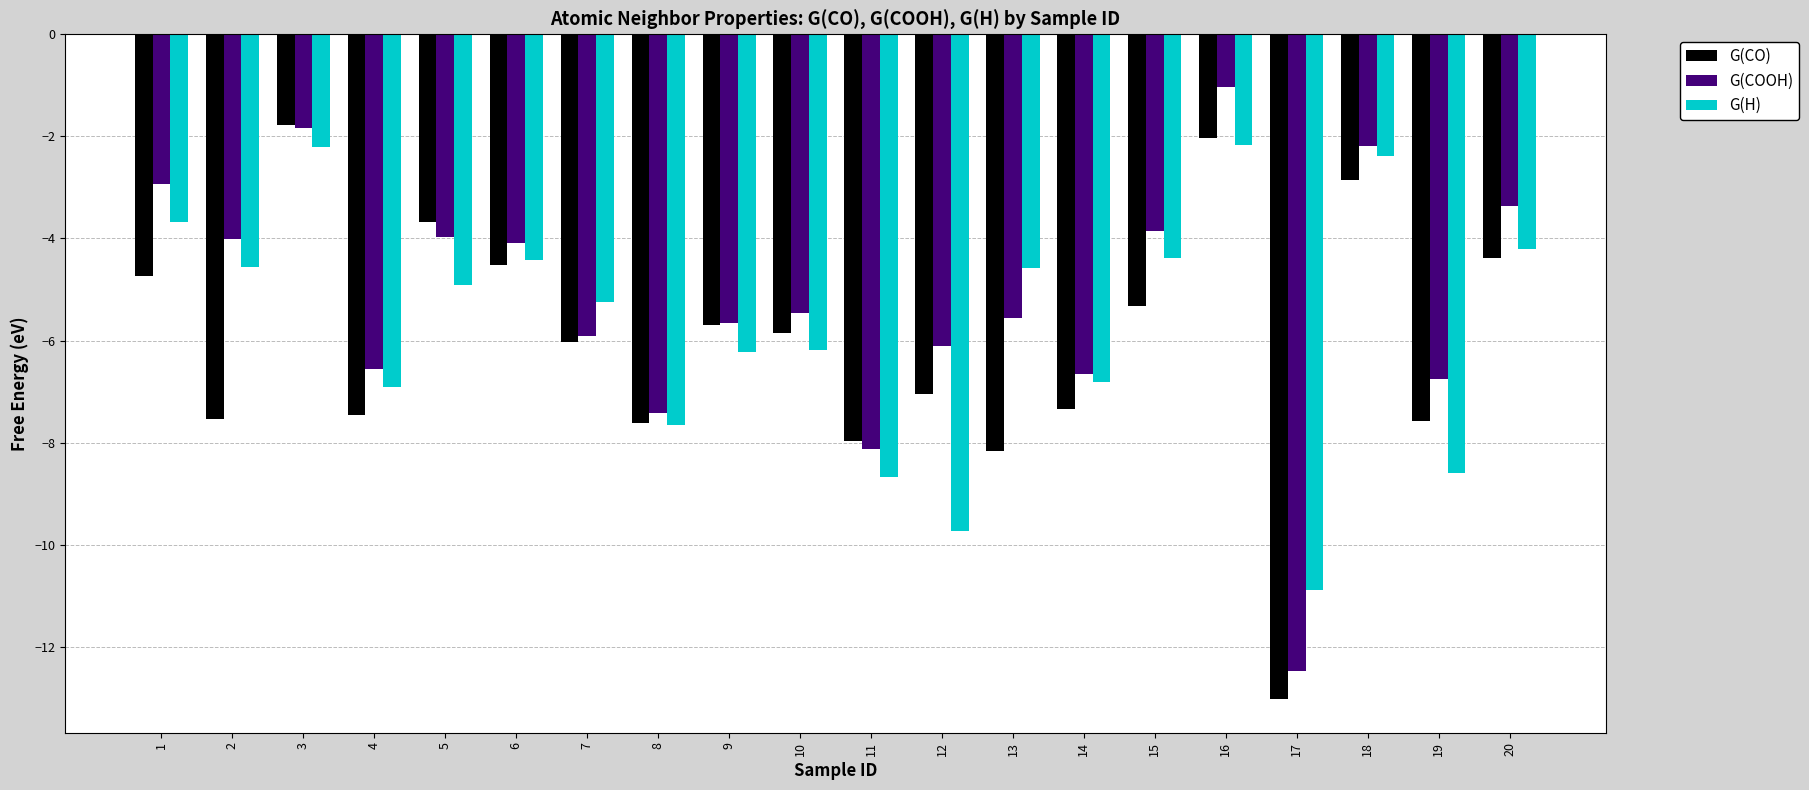

What are all the series names shown in the legend?

G(CO), G(COOH), G(H)